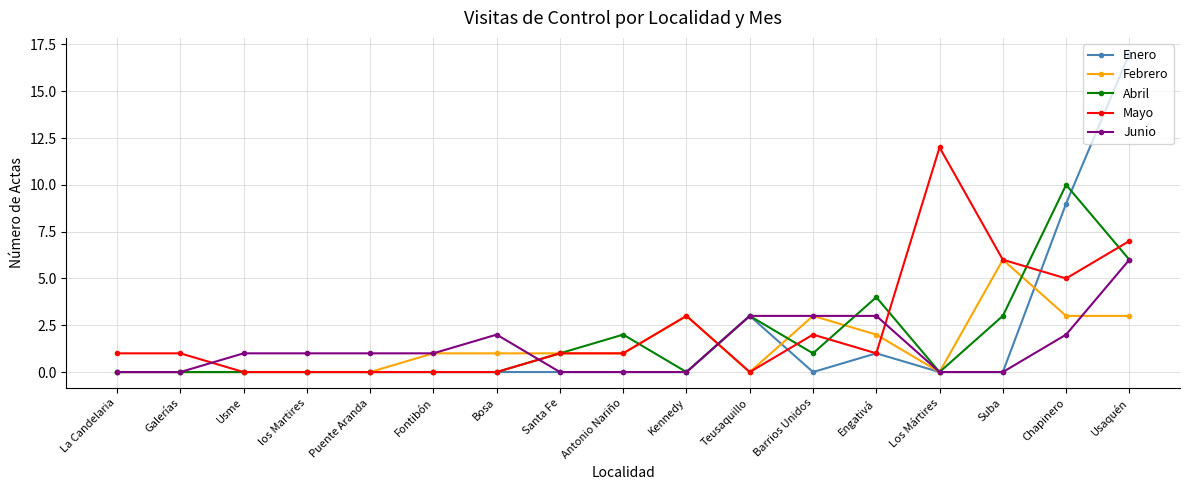

What is the total value across all series at Santa Fe?

3